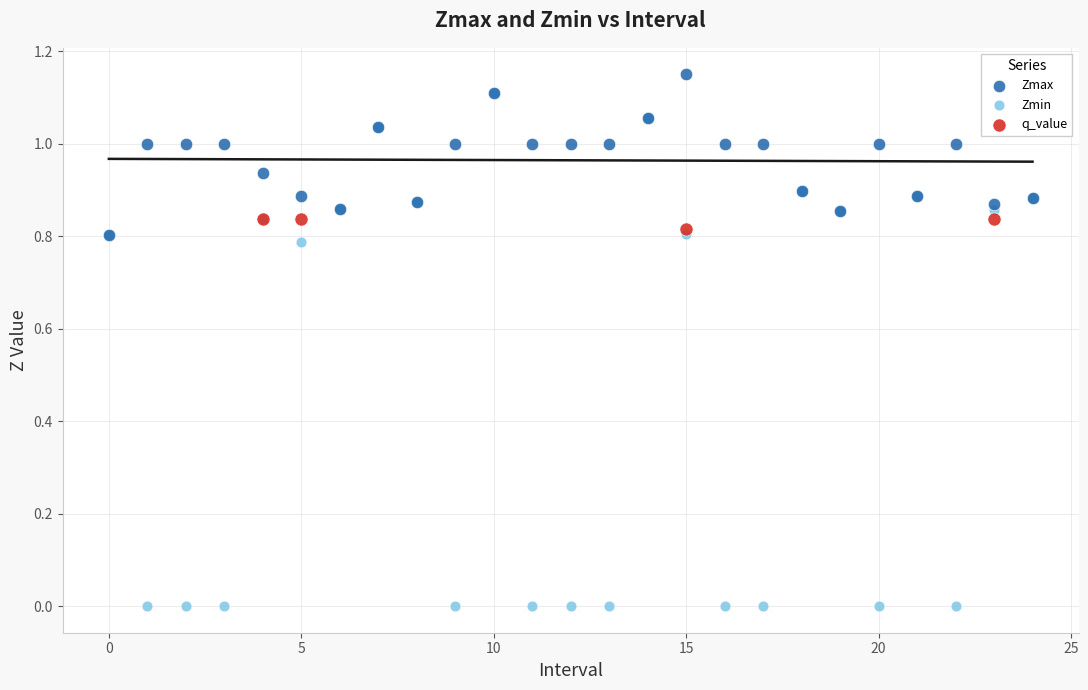

Which series reaches the minimum Y coordinate?

Zmin